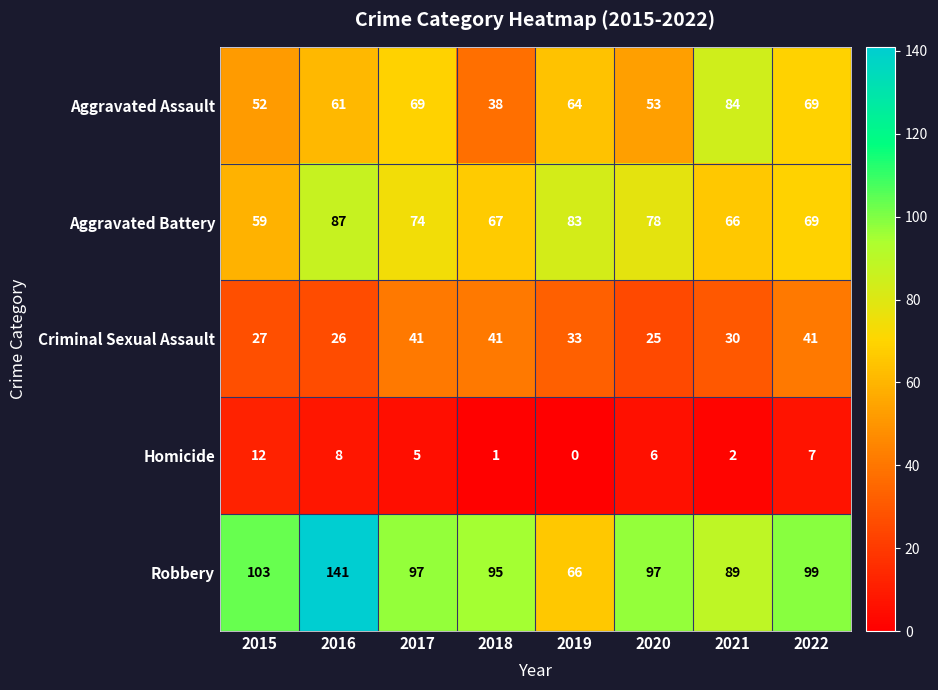

What is the total value across all series at 2015?

253